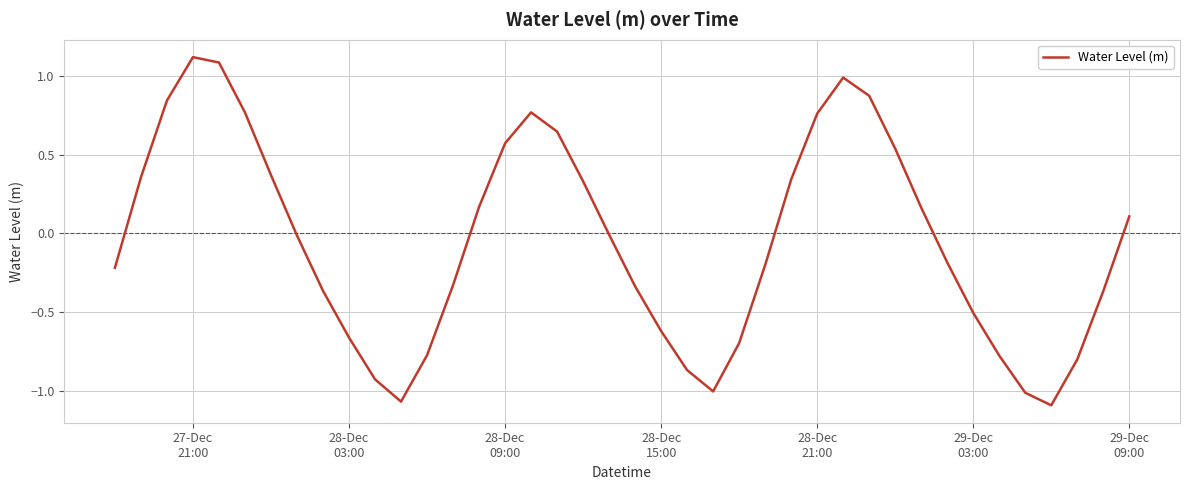

Count the number of categories in the chart.

40